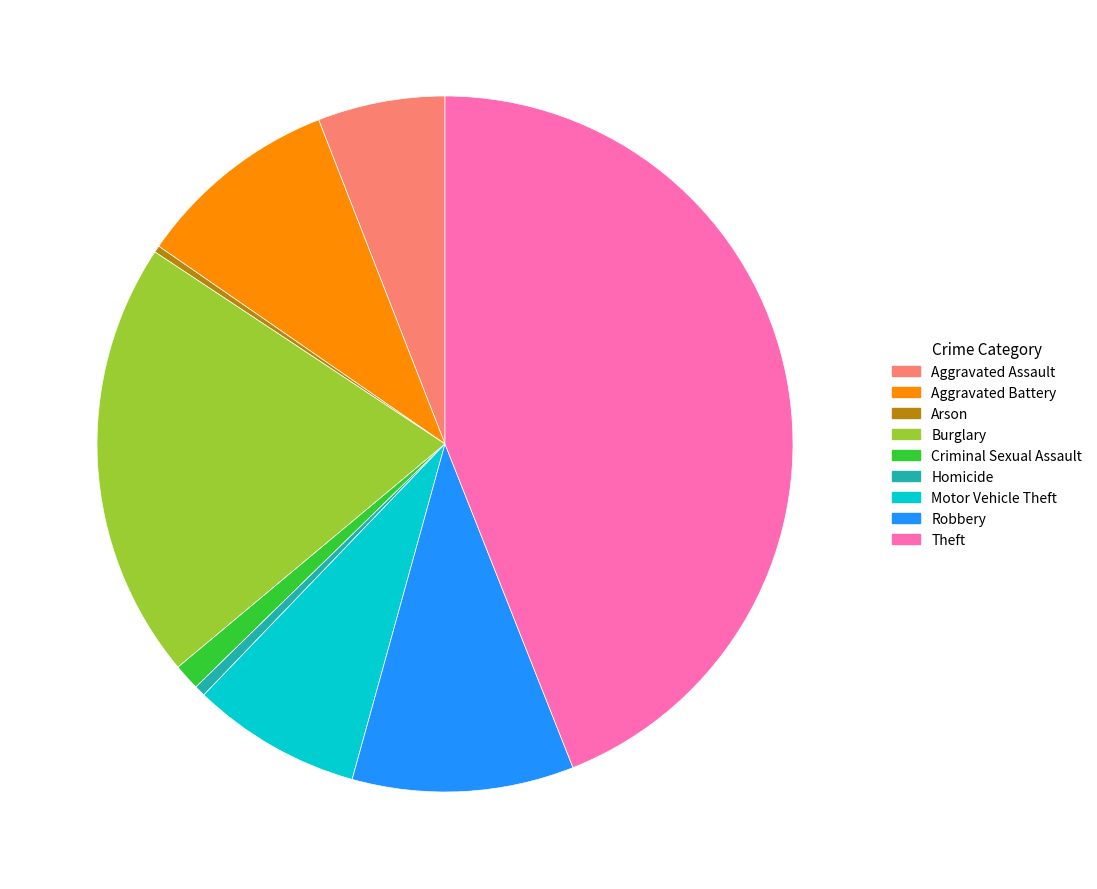

True or false: Robbery accounts for 10% of the total.

True